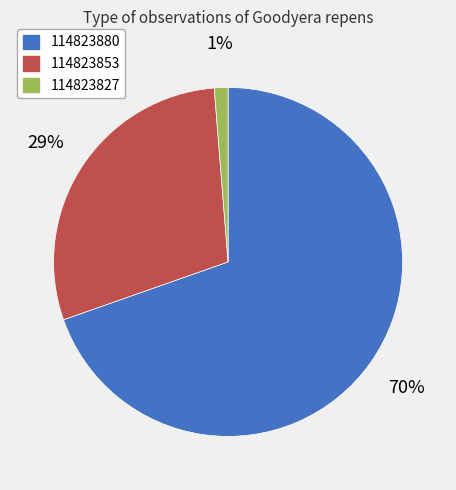

Rank the categories by value from highest to lowest.

114823880, 114823853, 114823827